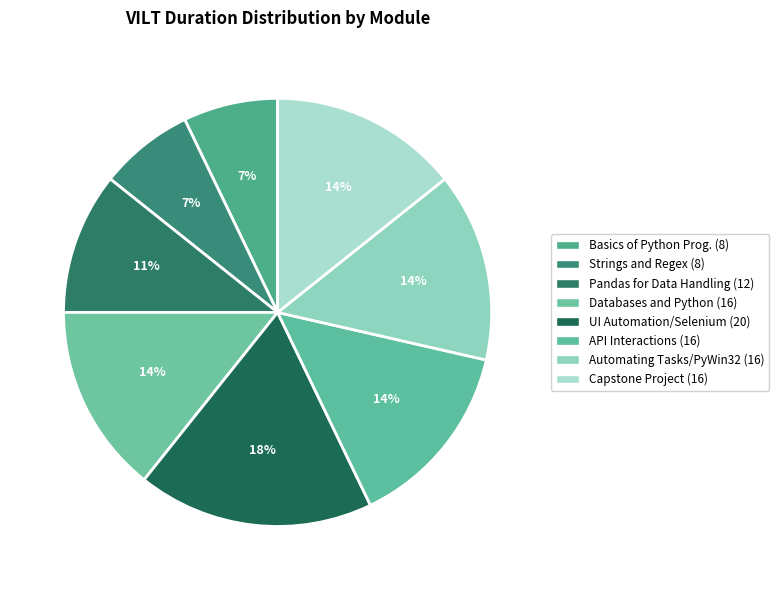

Rank the categories by value from lowest to highest.

Basics of Python Programming, Working with Strings and Regex, Introduction to Pandas for Data Handling, Databases and Python, API Interactions using Requests Library, Automating Tasks with PyWin32, Capstone Project, UI Automation with Selenium